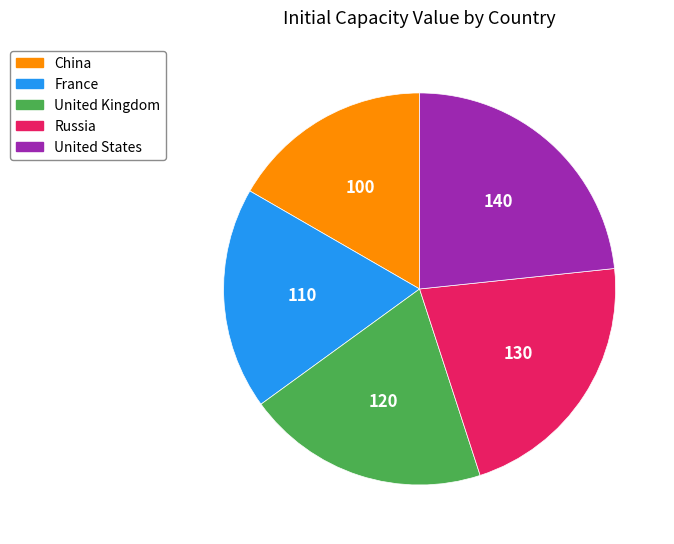

Which category has the smallest portion of the pie?

China